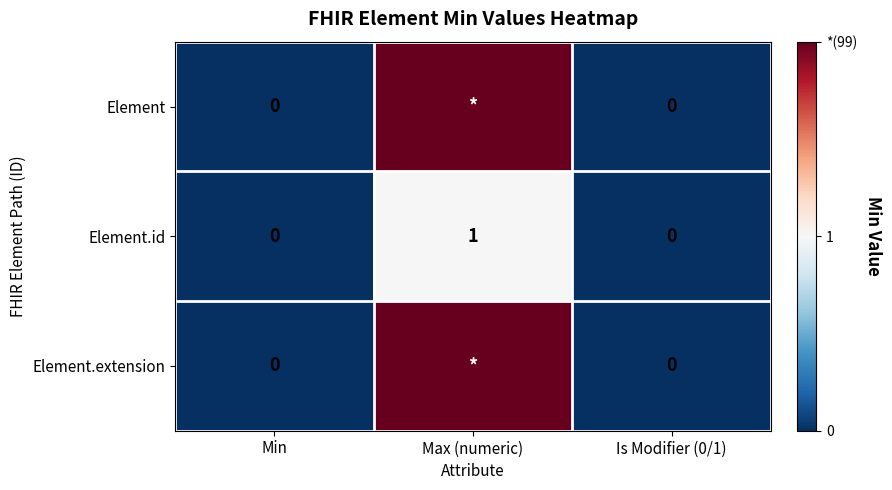

What is the sum of the Element.id values at Max (numeric) and Is Modifier (0/1)?

1